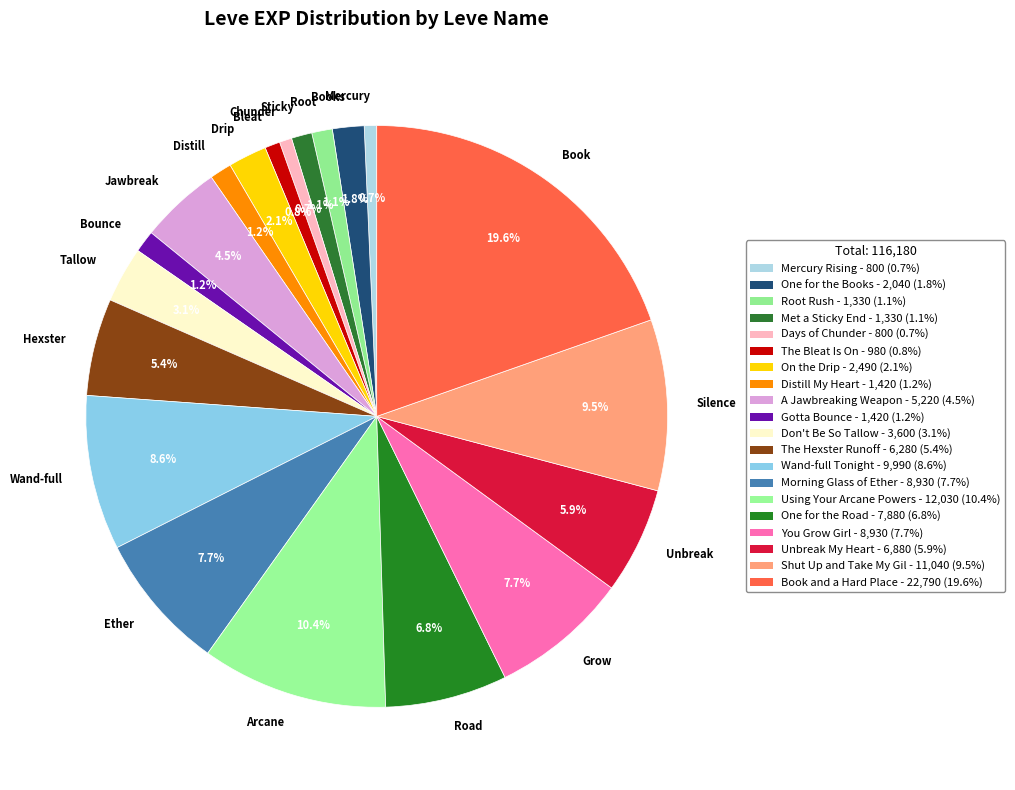

Is Bleat the majority of the pie?

No